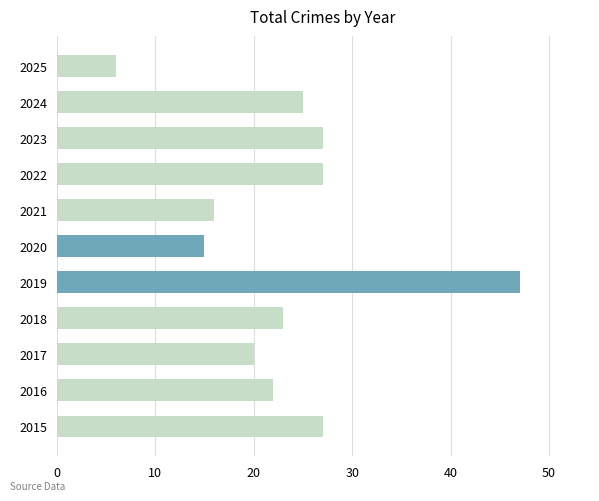

What is the minimum value shown in the chart?

6